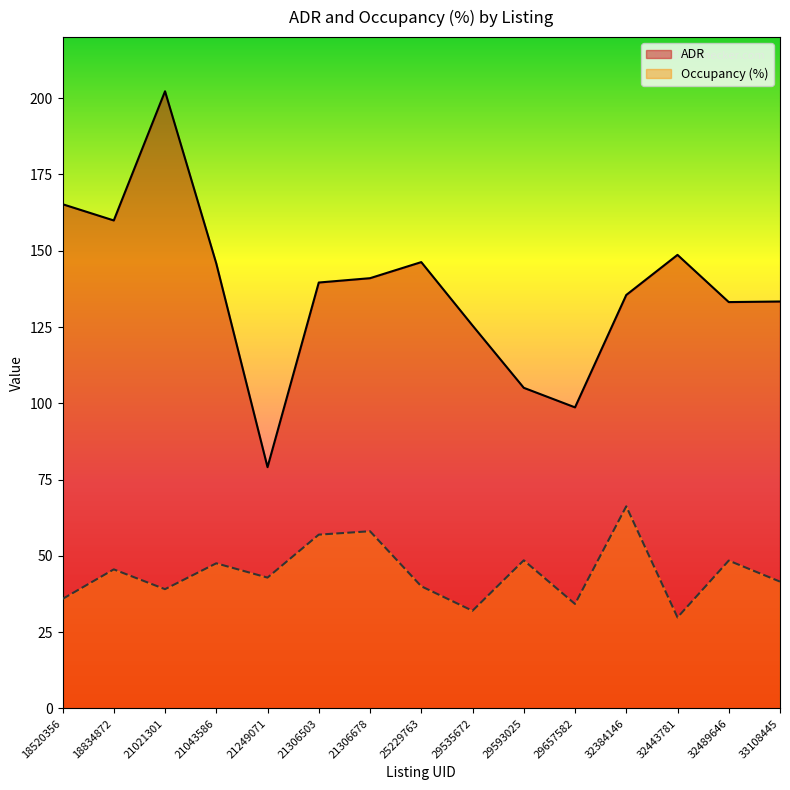

What is the difference between the maximum and minimum values in the ADR series?

123.2